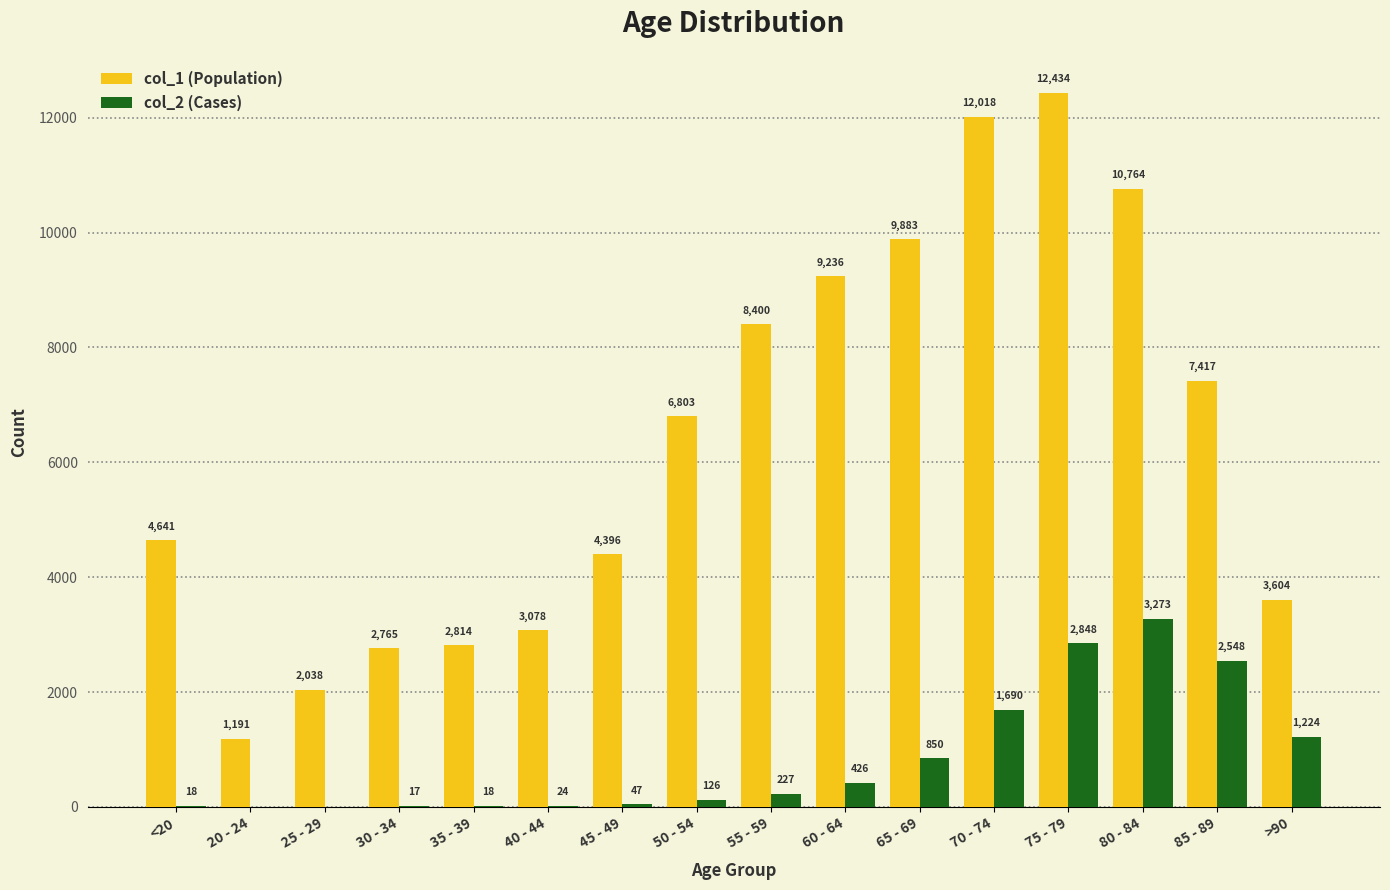

Reading left to right, what are all the values shown in this chart?

col_1: <20=4641	20 - 24=1191	25 - 29=2038	30 - 34=2765	35 - 39=2814	40 - 44=3078	45 - 49=4396	50 - 54=6803	55 - 59=8400	60 - 64=9236	65 - 69=9883	70 - 74=12018	75 - 79=12434	80 - 84=10764	85 - 89=7417	>90=3604
col_2: <20=18	20 - 24=4	25 - 29=3	30 - 34=17	35 - 39=18	40 - 44=24	45 - 49=47	50 - 54=126	55 - 59=227	60 - 64=426	65 - 69=850	70 - 74=1690	75 - 79=2848	80 - 84=3273	85 - 89=2548	>90=1224